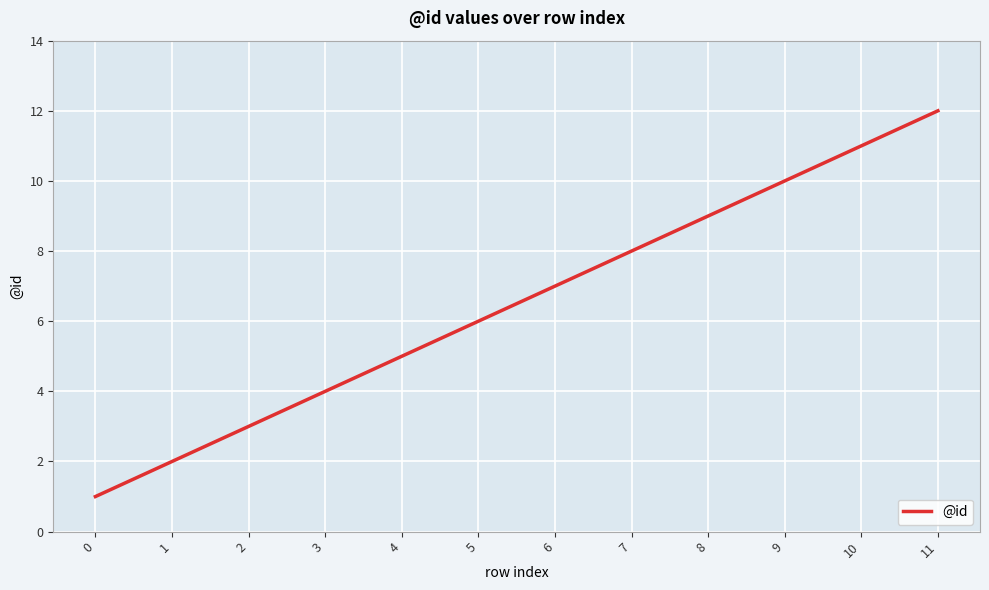

At which label is the value closest to 6?

5